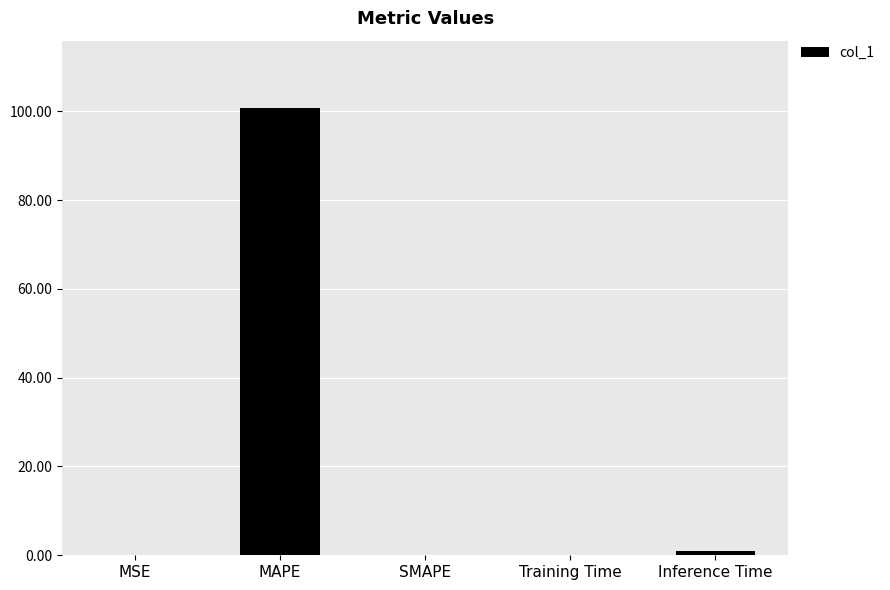

At which category does the chart reach its peak across all series?

MAPE